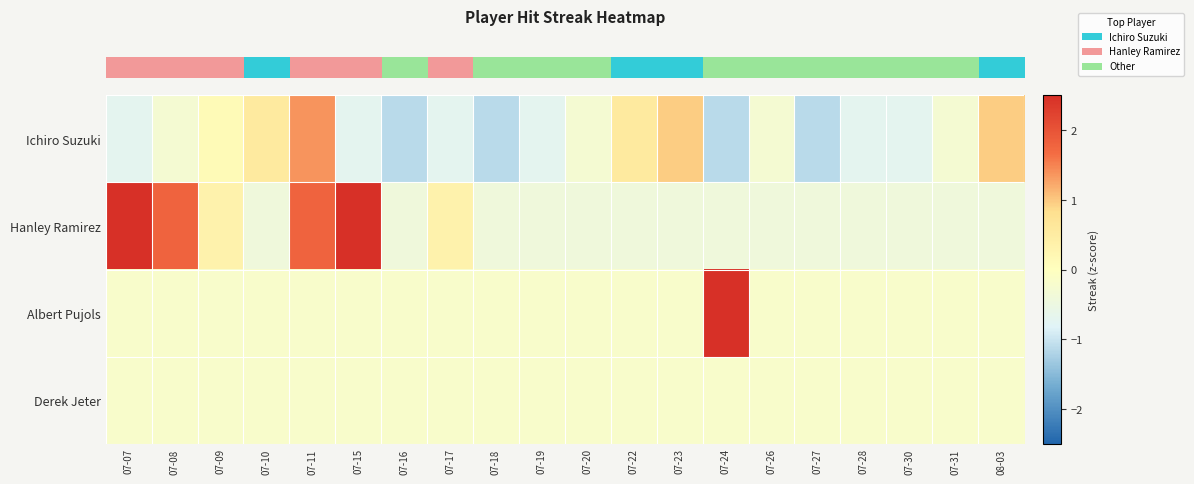

Which series has the largest total across all categories?

row_1